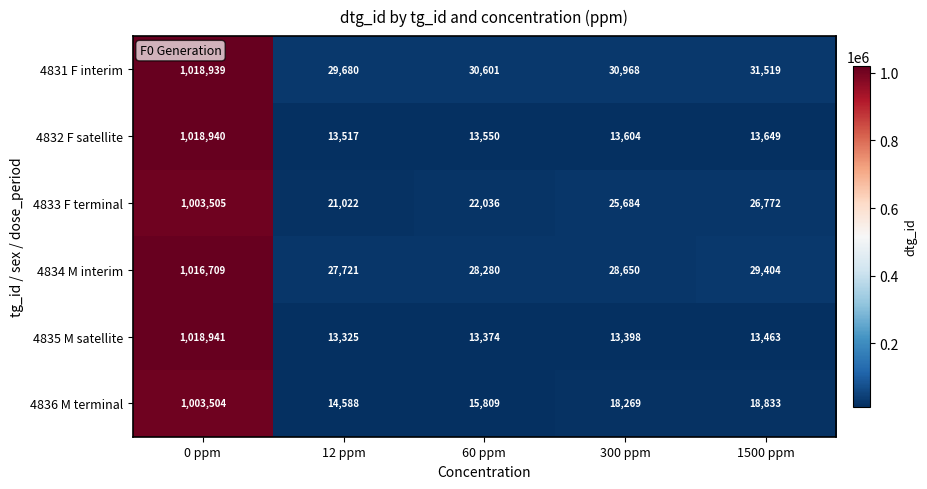

Reading left to right, what are all the values shown in this chart?

4831 F interim: 1018939	29680	30601	30968	31519
4832 F satellite: 1018940	13517	13550	13604	13649
4833 F terminal: 1003505	21022	22036	25684	26772
4834 M interim: 1016709	27721	28280	28650	29404
4835 M satellite: 1018941	13325	13374	13398	13463
4836 M terminal: 1003504	14588	15809	18269	18833